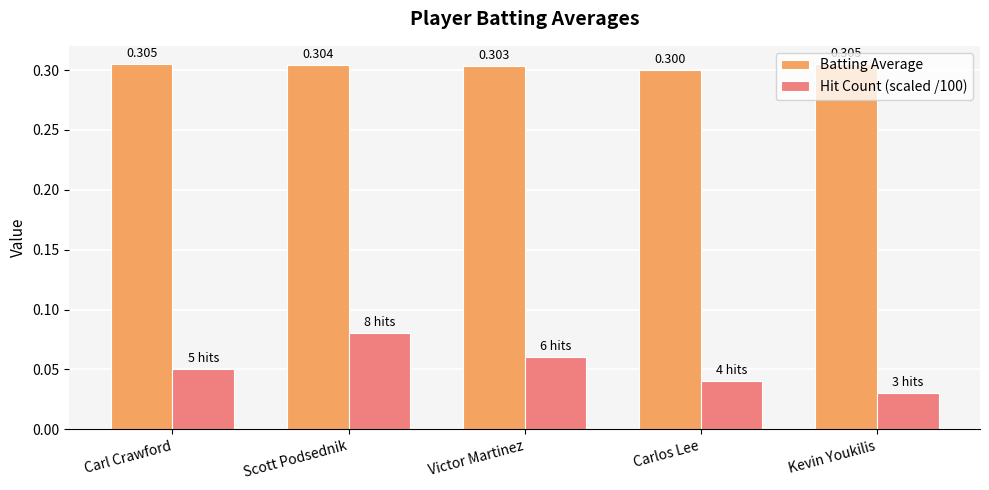

Is the value of Batting Average at Scott Podsednik greater than the value of Hit Count (scaled /100) at Carl Crawford?

Yes